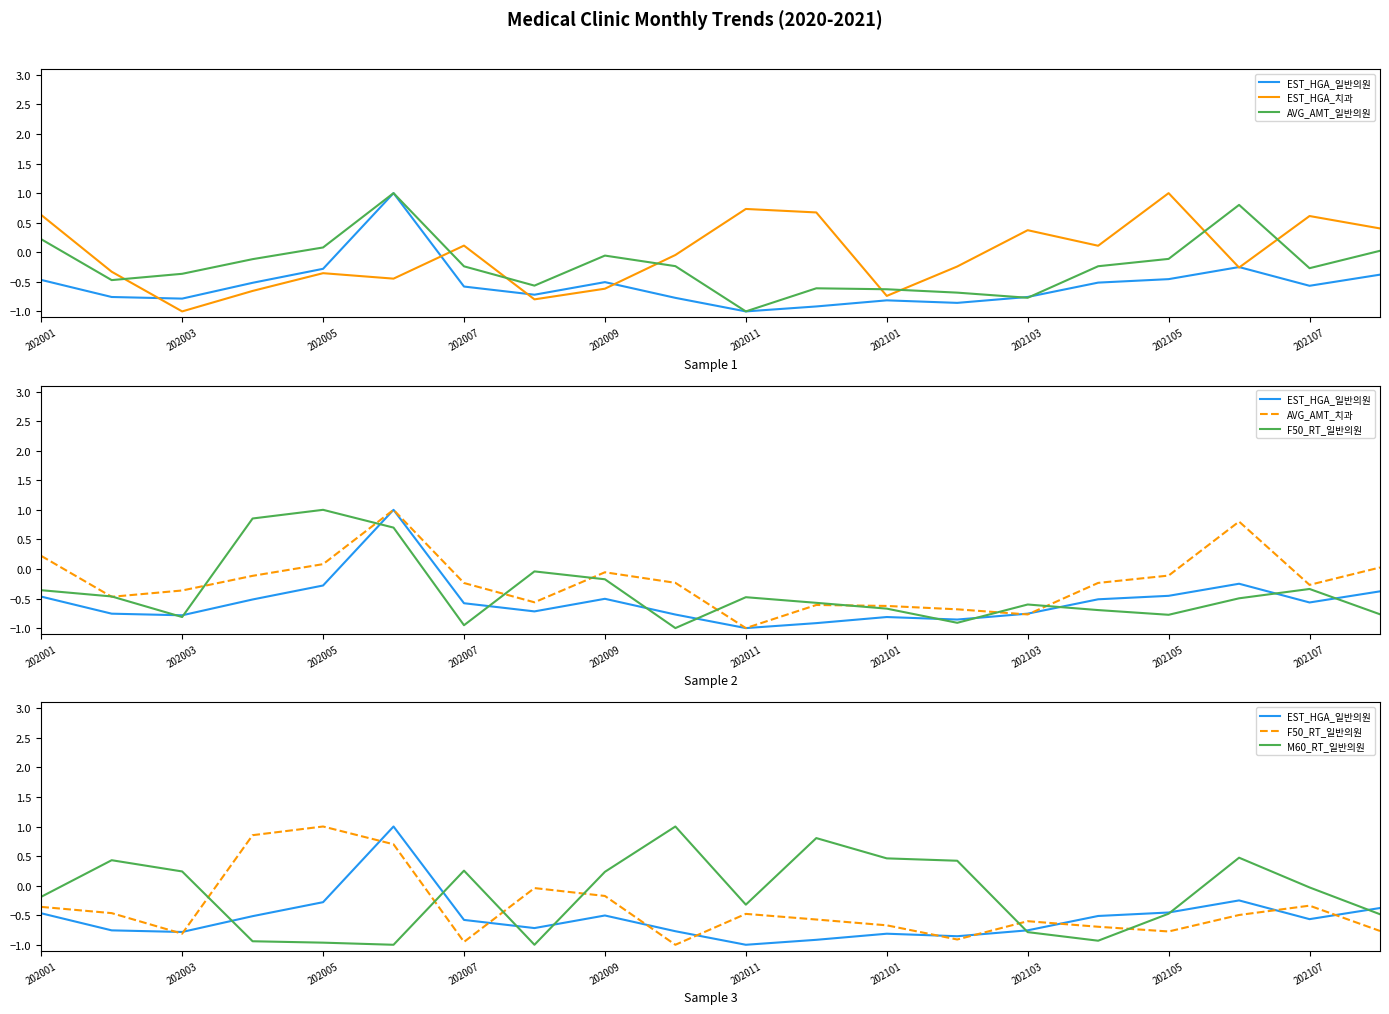

What is the minimum value shown in the chart?

-1.0